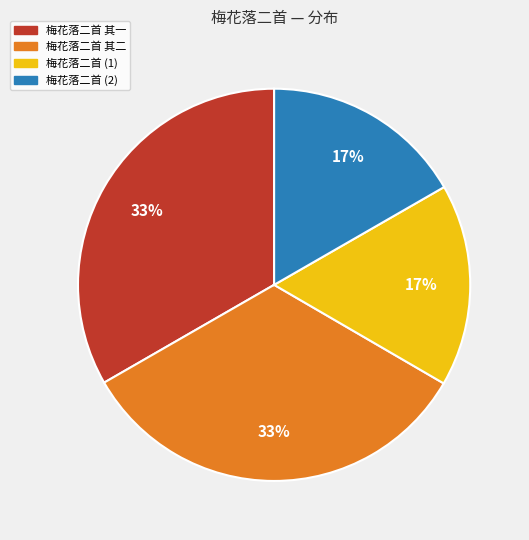

Is there any slice that represents more than half of the pie?

No